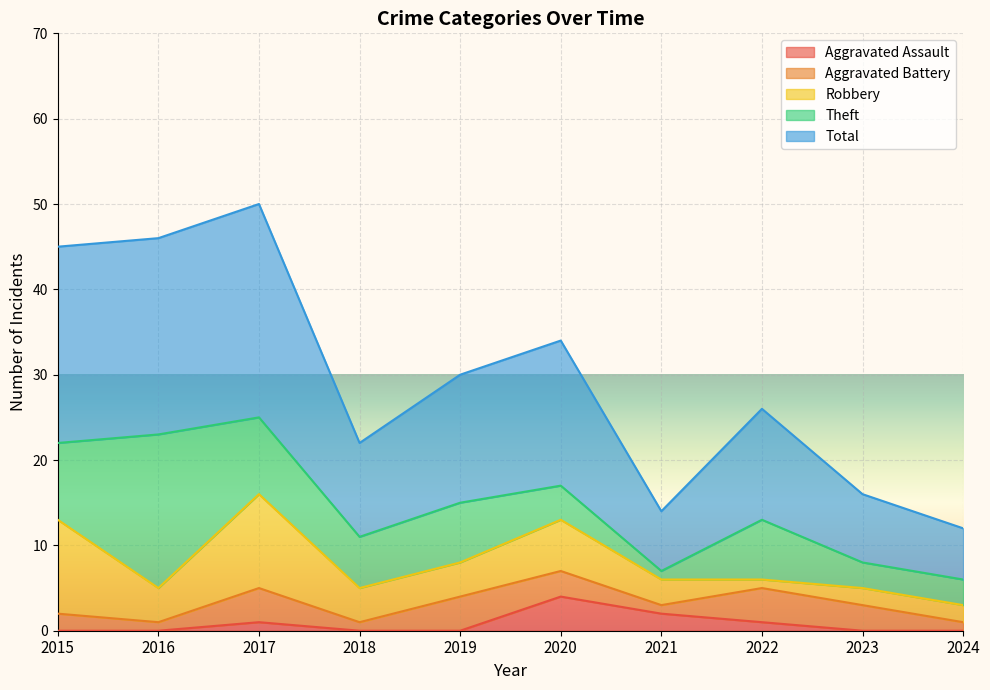

Is the value of Aggravated Battery at 2024 greater than the value of Aggravated Assault at 2019?

Yes